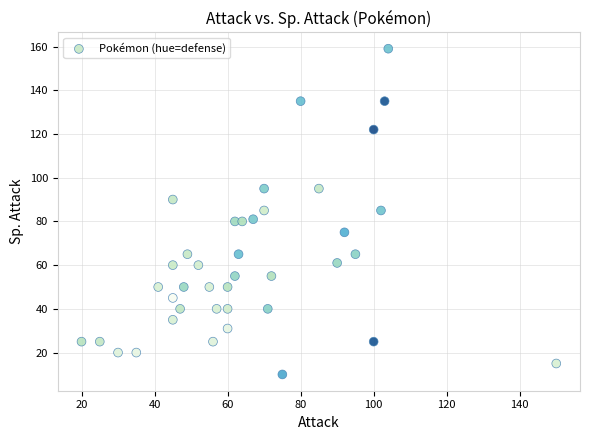

What is the range of Y values (max minus min)?

149